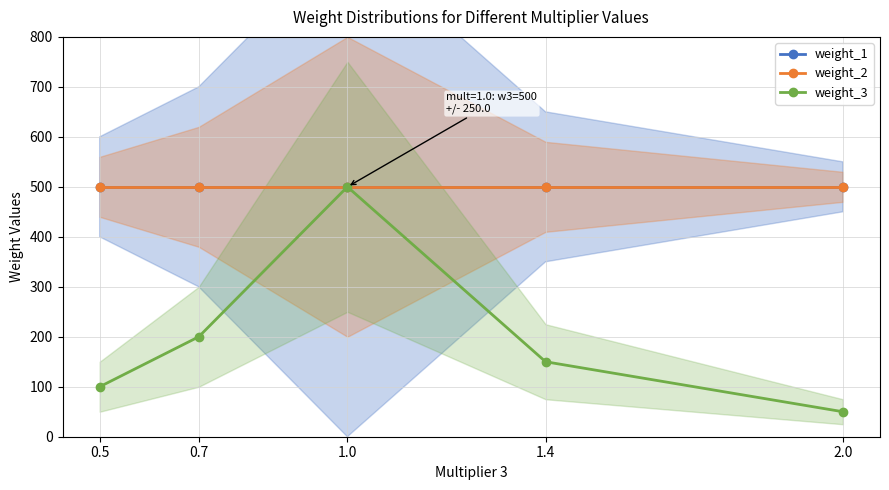

True or false: weight_3 and weight_1 intersect in this chart.

False